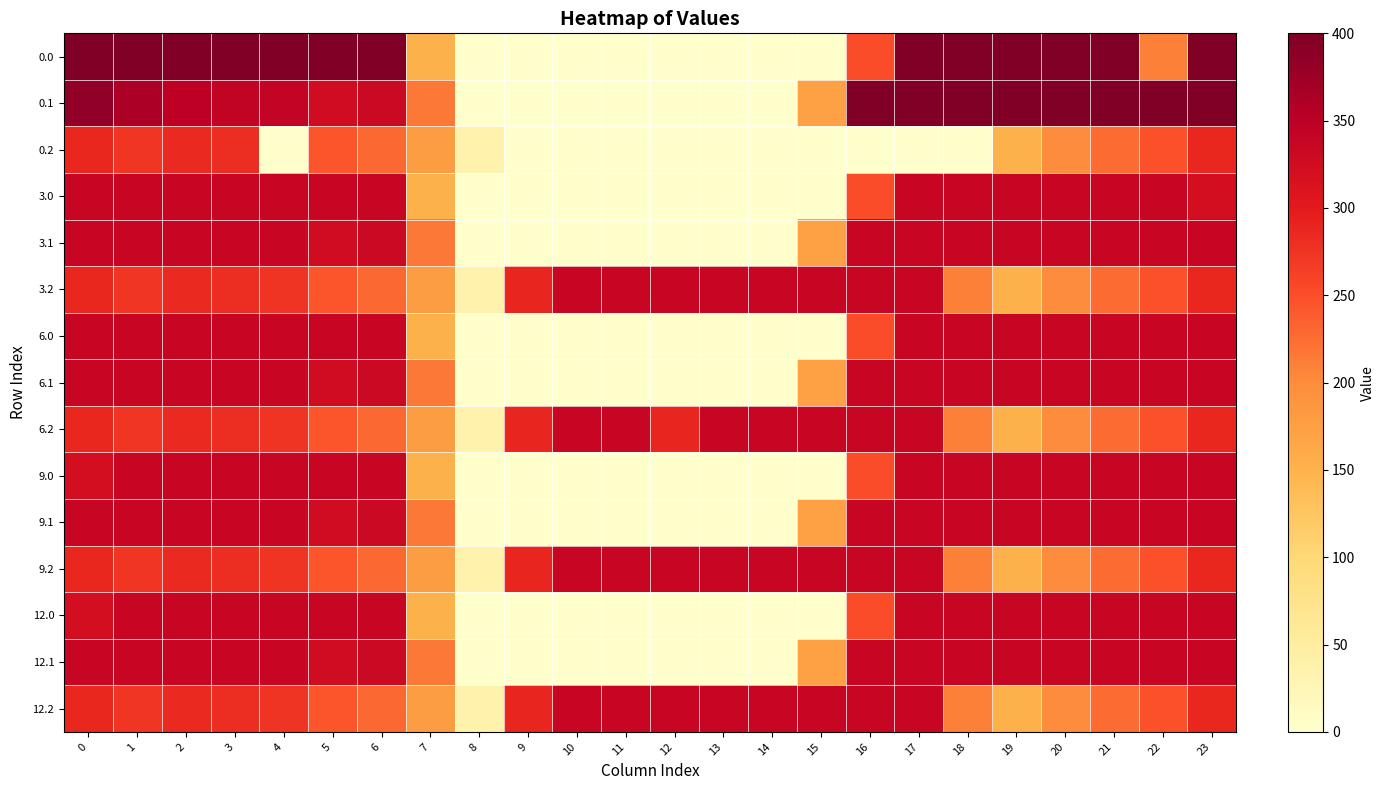

At how many categories does at least one series exceed 310?

21